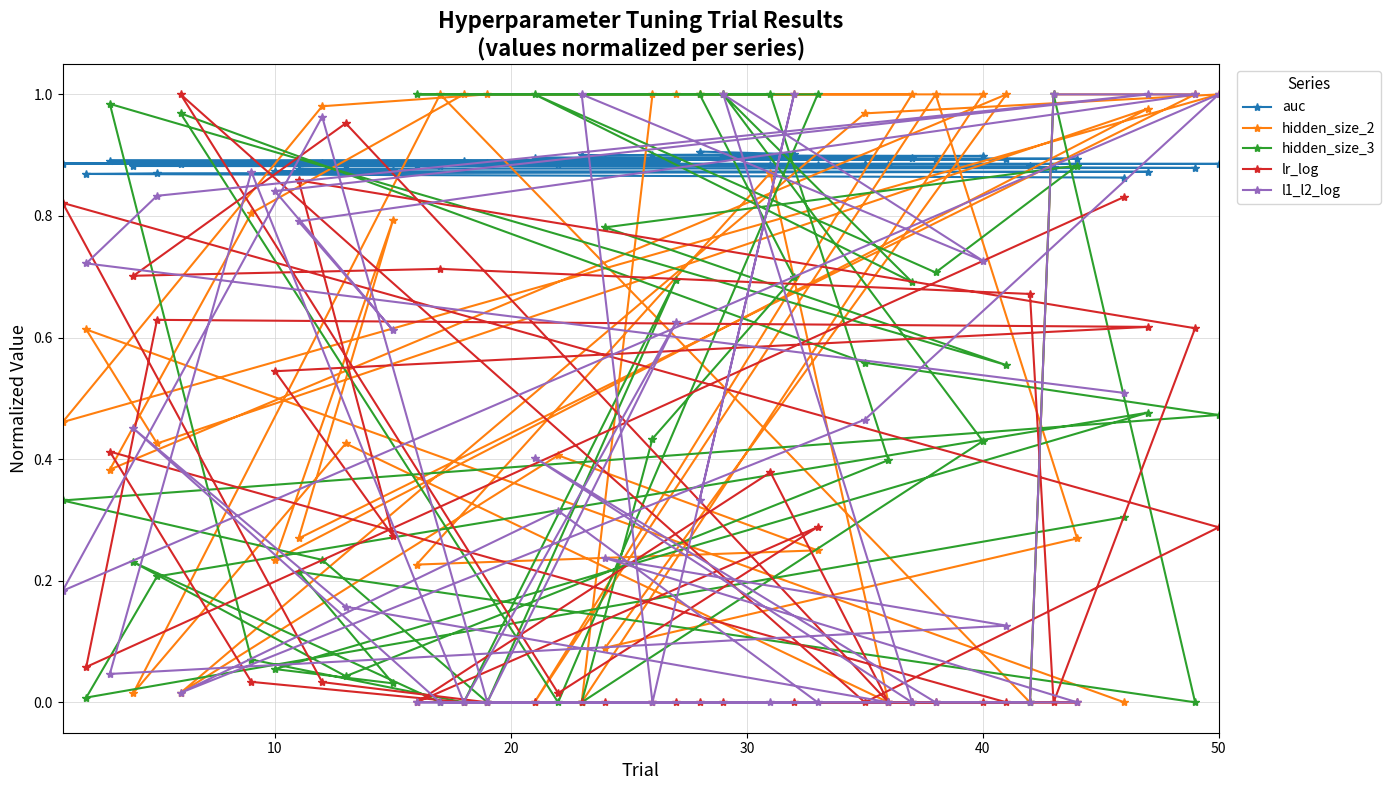

Which series has the largest total across all categories?

auc